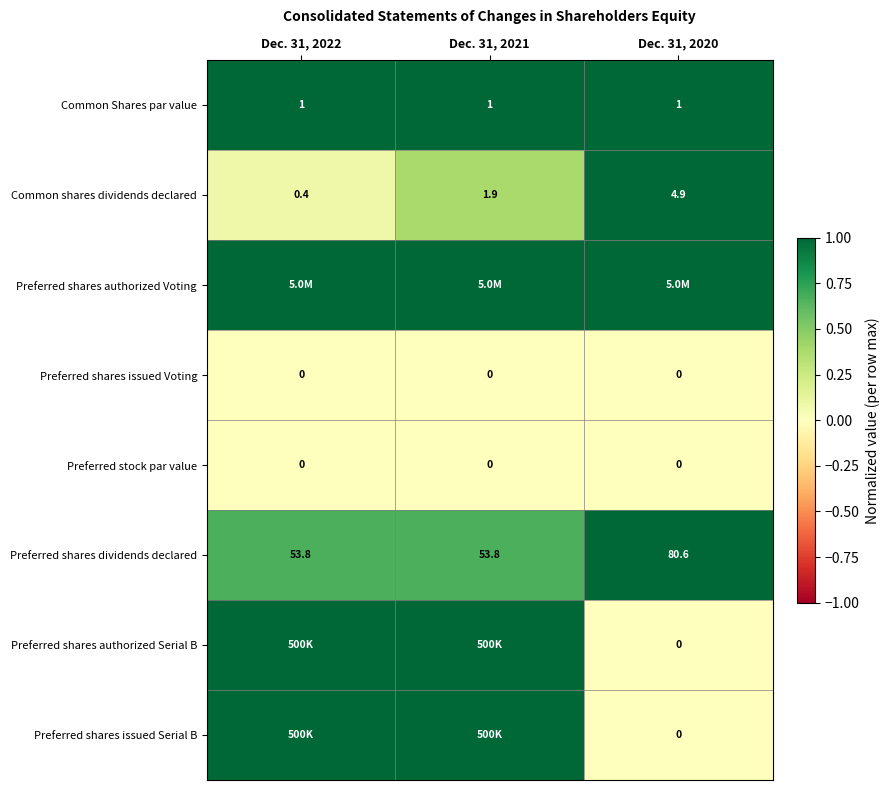

At which category is the sum across all series the highest?

Dec. 31, 2021